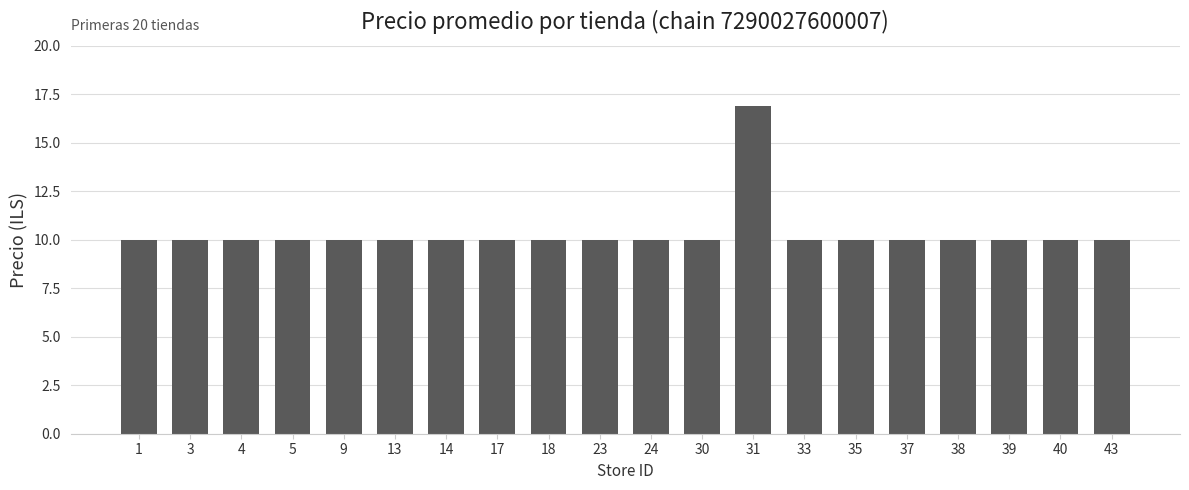

Reading right to left, list all the values displayed in this chart.

10.0	10.0	10.0	10.0	10.0	10.0	10.0	16.9	10.0	10.0	10.0	10.0	10.0	10.0	10.0	10.0	10.0	10.0	10.0	10.0